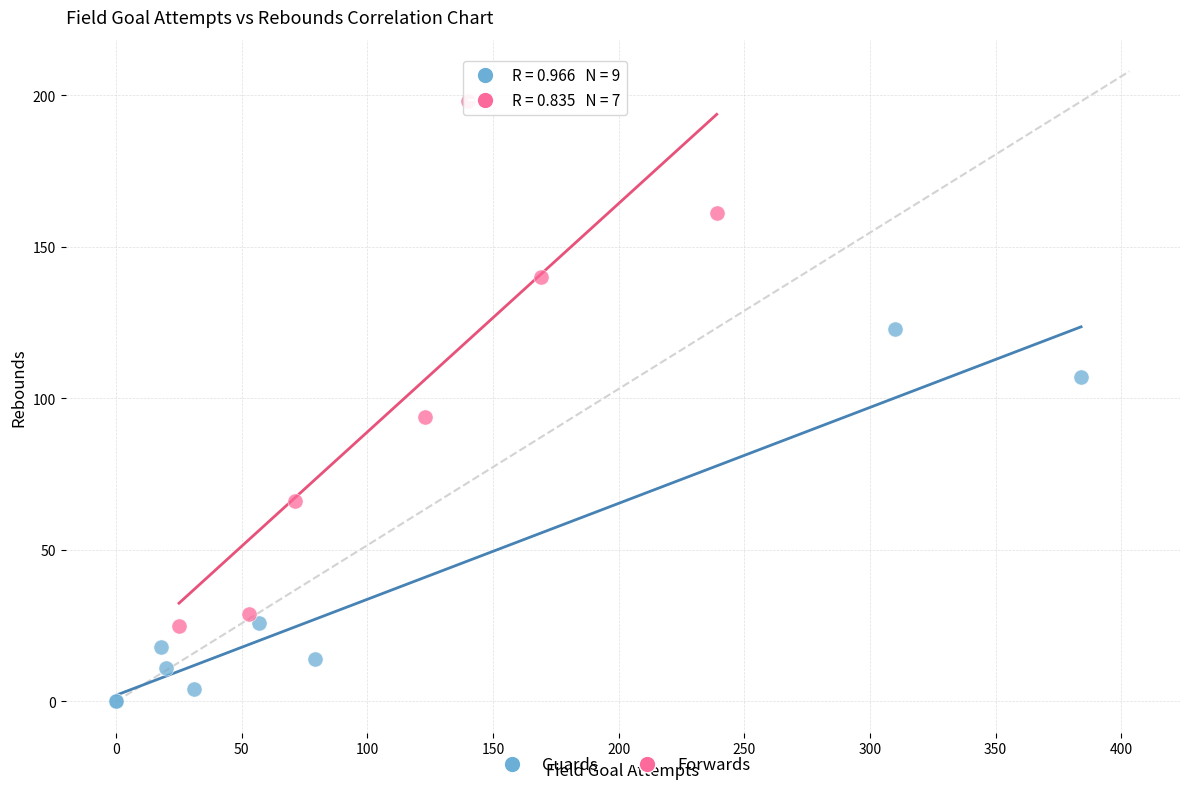

Which series contains the lowest Y value?

Guards